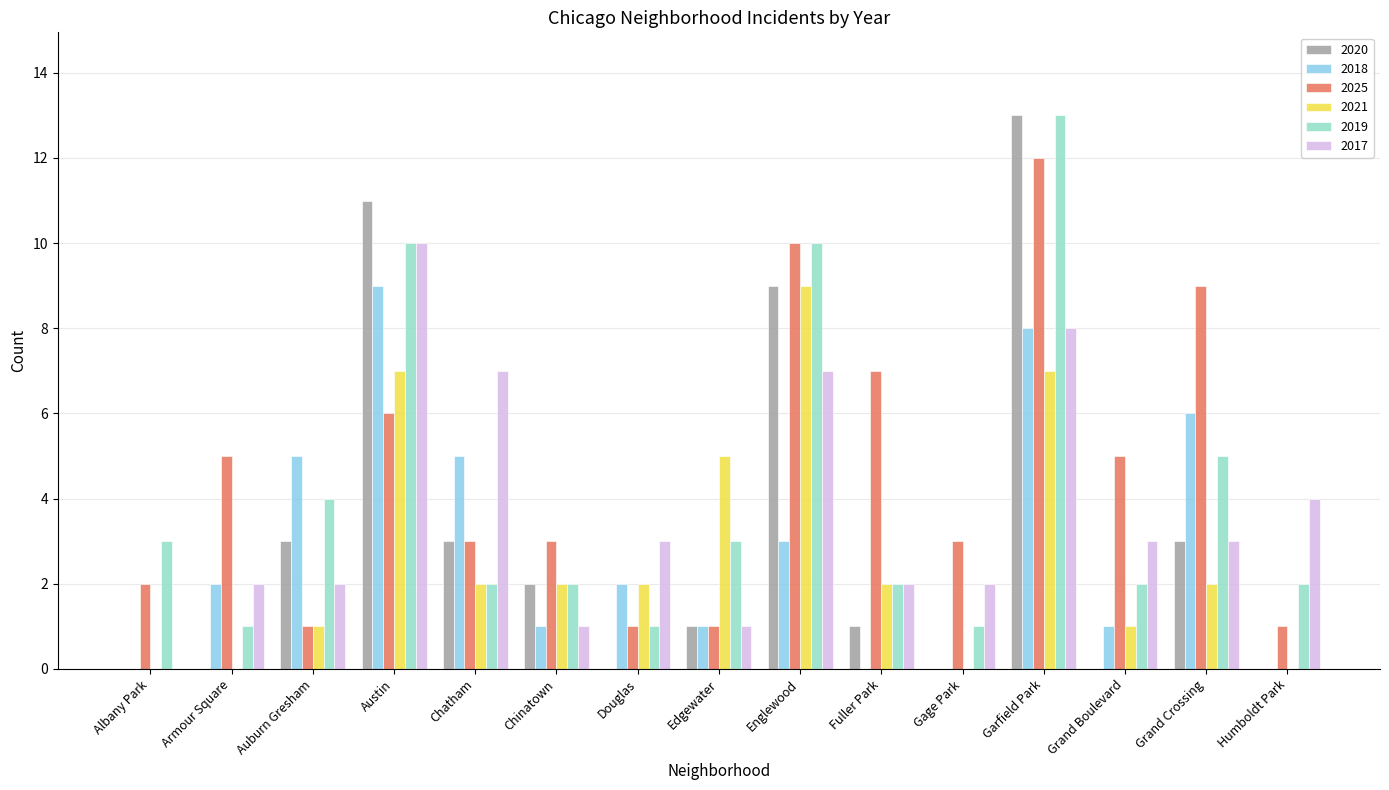

Which series has the widest spread of values?

2020